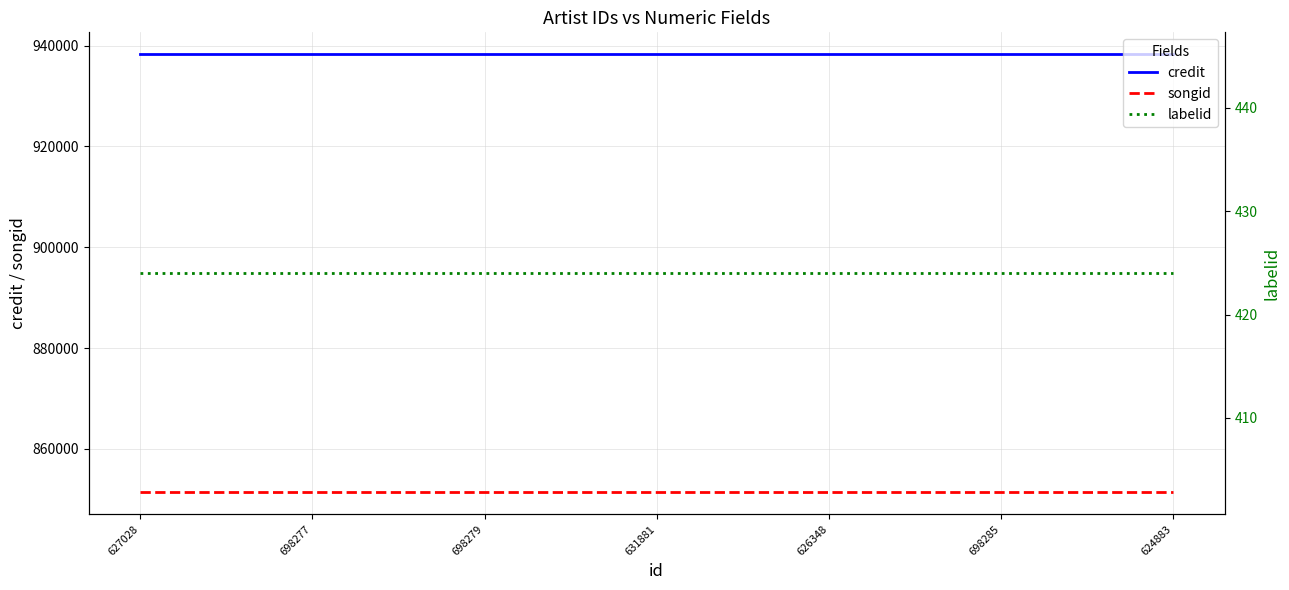

Reading left to right, list all the values displayed in this chart.

credit: 627028=938303	698277=938303	698279=938303	631881=938303	626348=938303	698285=938303	624883=938303
songid: 627028=851352	698277=851352	698279=851352	631881=851352	626348=851352	698285=851352	624883=851352
labelid: 627028=424	698277=424	698279=424	631881=424	626348=424	698285=424	624883=424